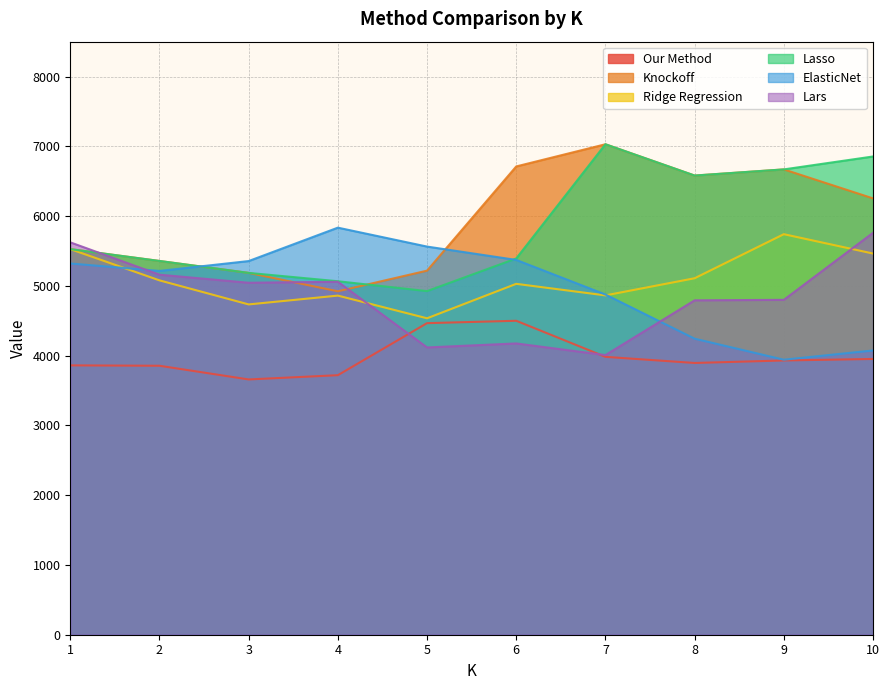

What is the difference between the Our Method values at 4 and 5?

745.9